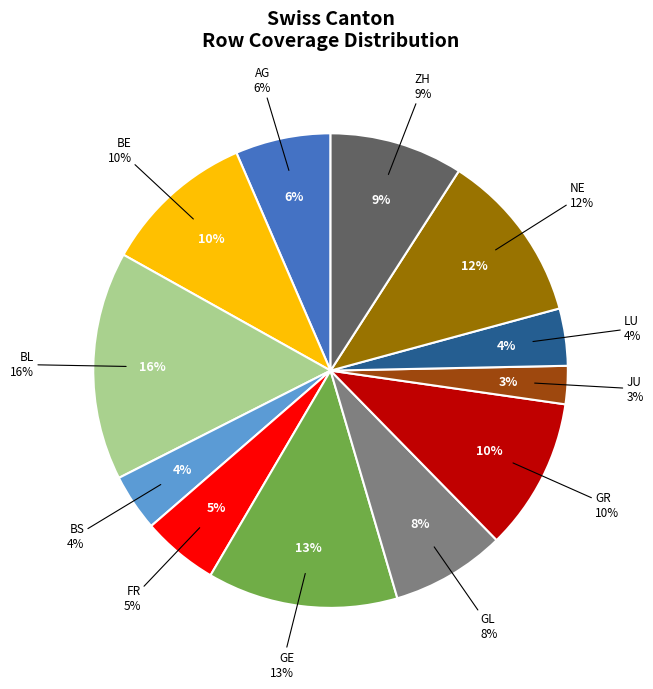

Count the number of slices in the pie.

12